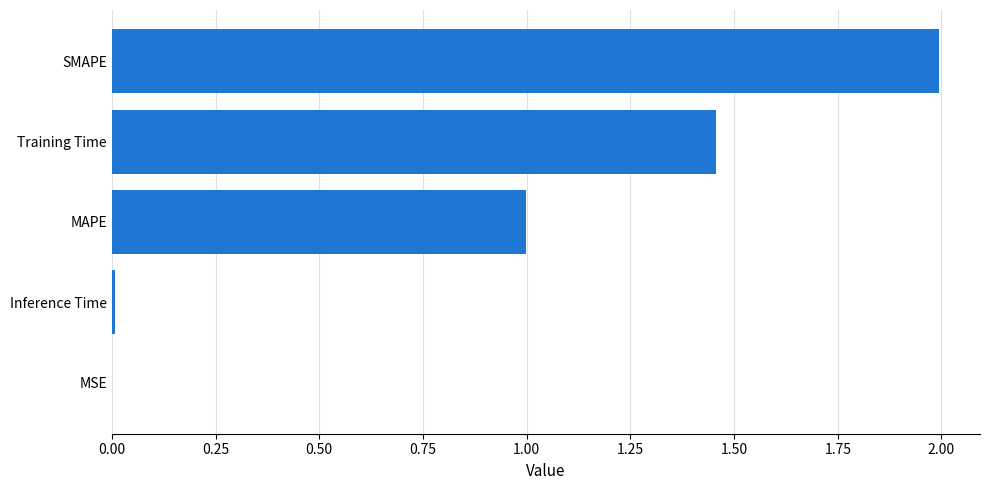

Approximately how many times larger is the value at Training Time compared to SMAPE?

0.7